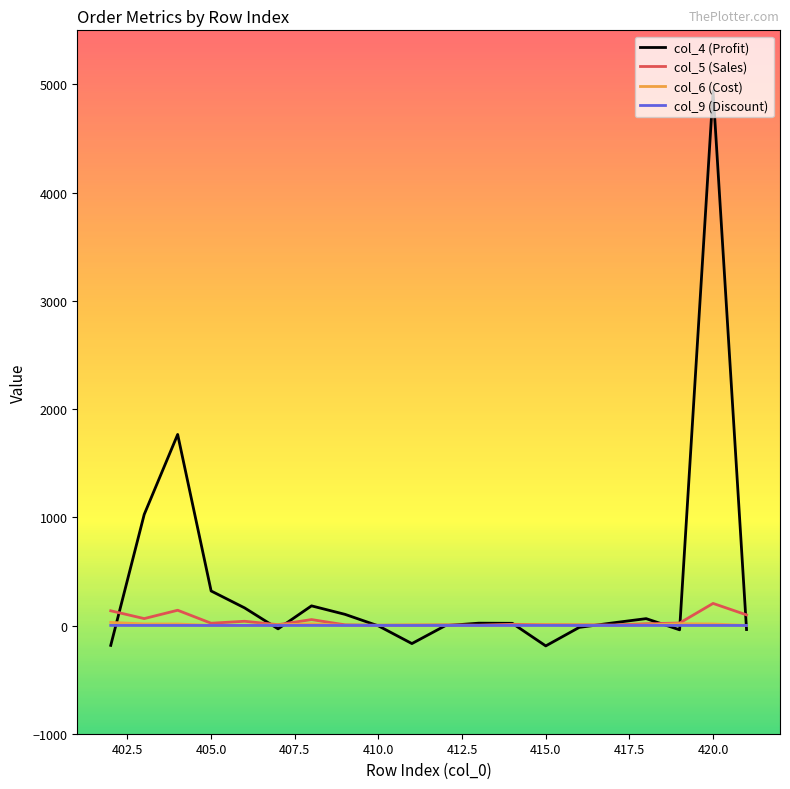

Which series has the largest total across all categories?

col_4 (Profit)